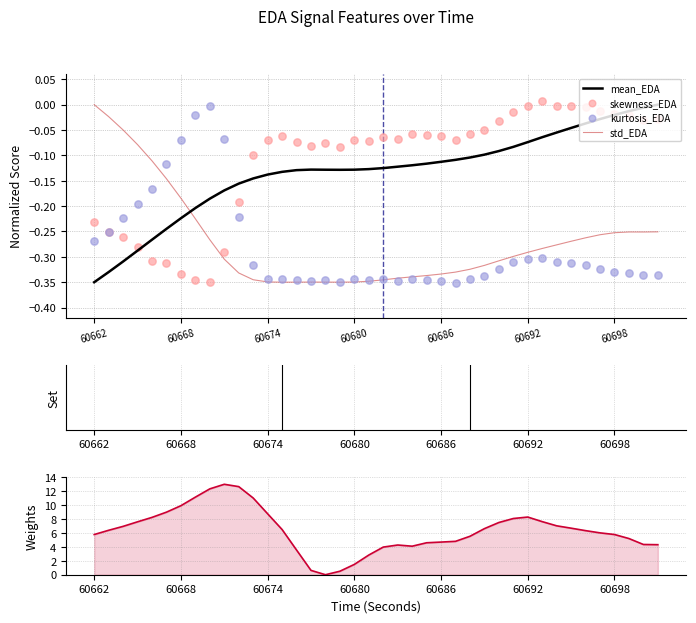

How many intersections are there between mean_EDA and std_EDA?

1